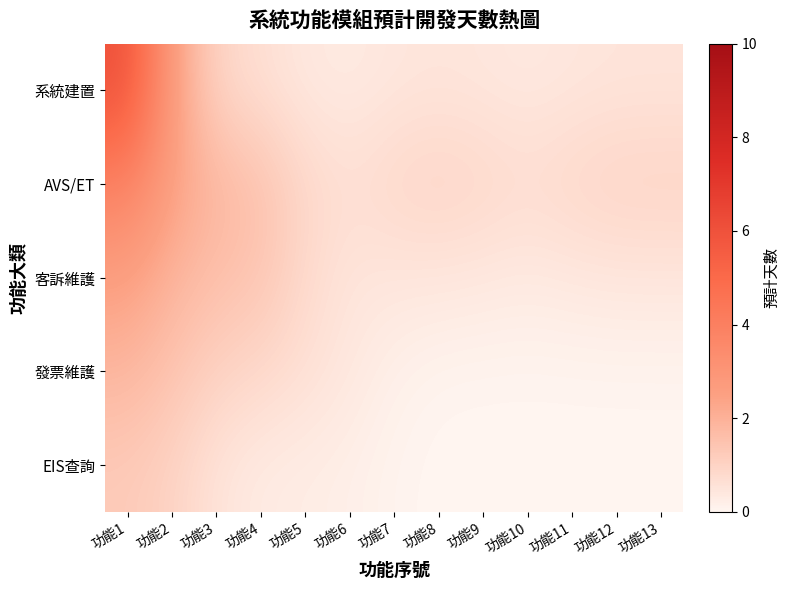

What is the difference between the highest and lowest values at 功能4?

1.3